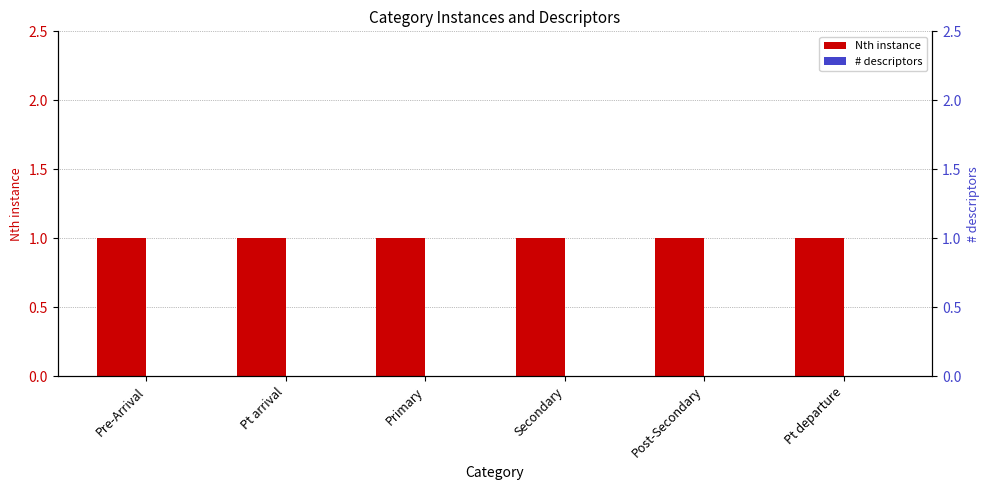

At how many categories does at least one series exceed 0?

6